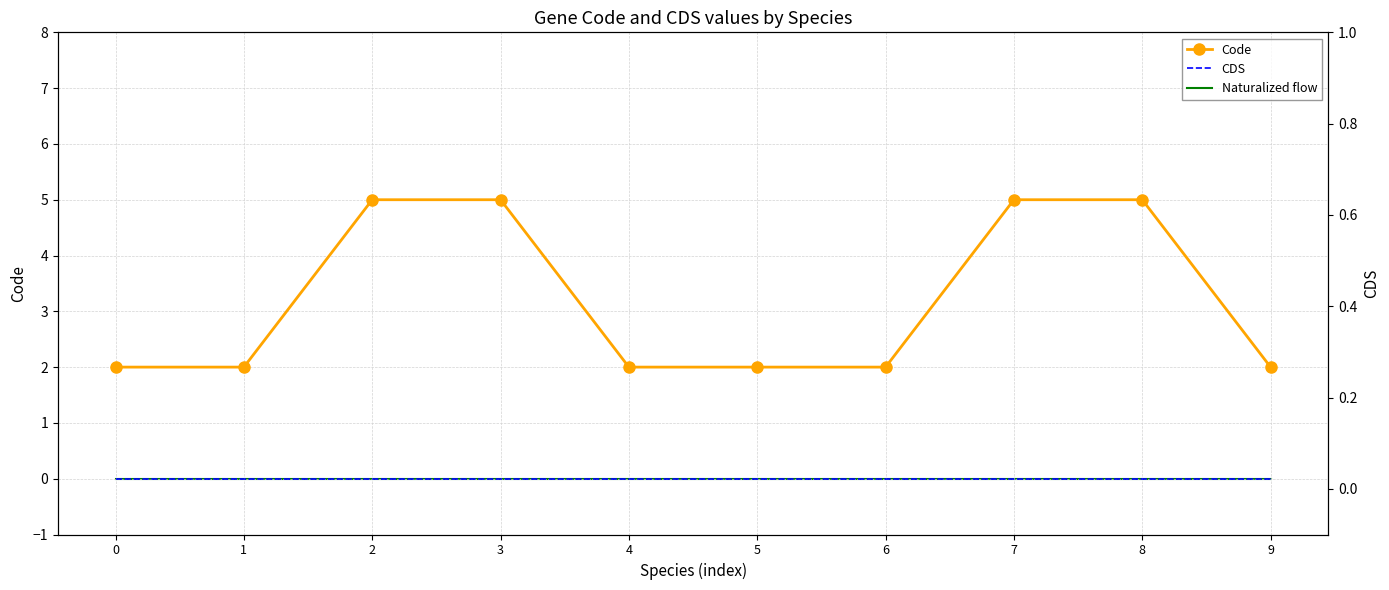

What is the value of the Code point at the 6th from the left?

2